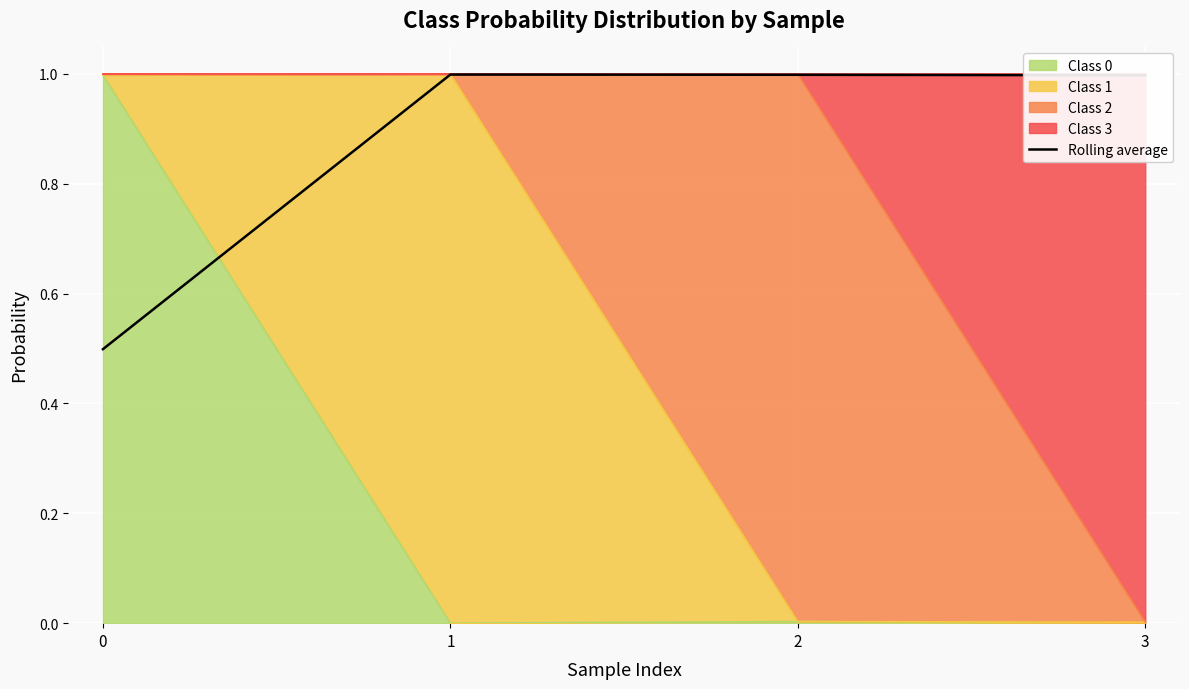

Reading left to right, list all the values displayed in this chart.

0=0.5	1=1.0	2=1.0	3=1.0